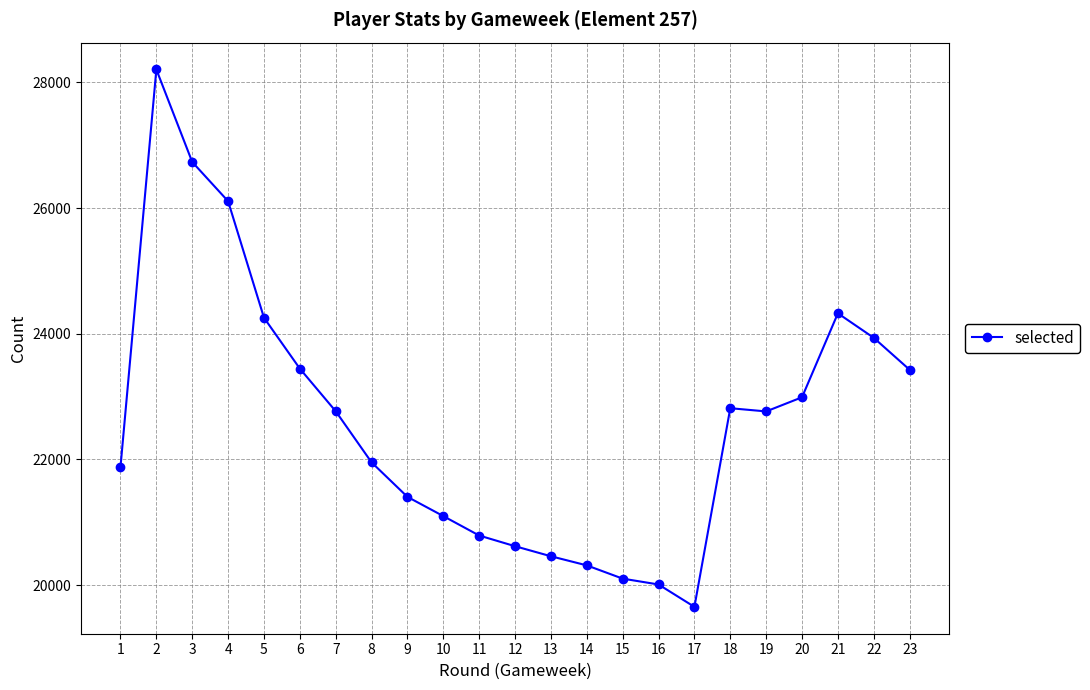

What is the value of the 21st point from the left?

24326